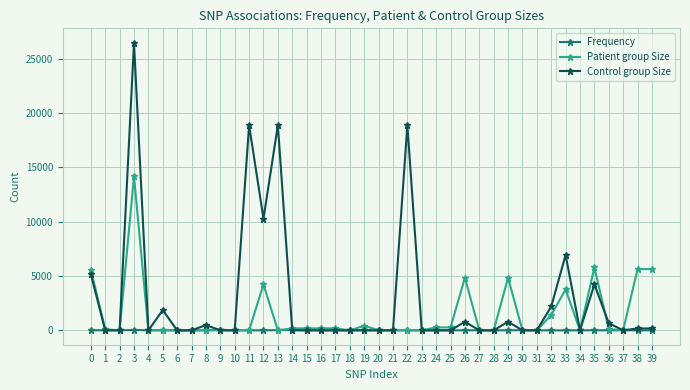

Where is the first local maximum for Patient group Size?

3